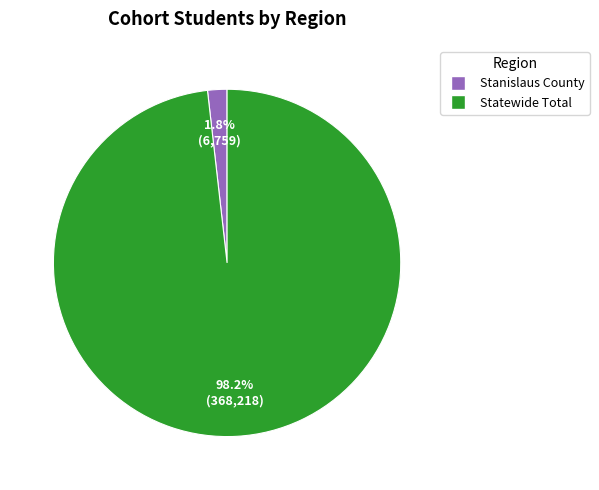

Does Stanislaus County account for over 50% of the chart?

No